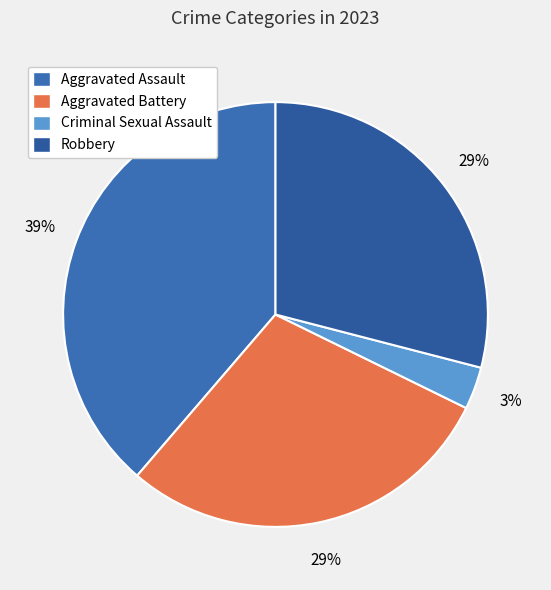

Which slice is the largest?

Aggravated Assault